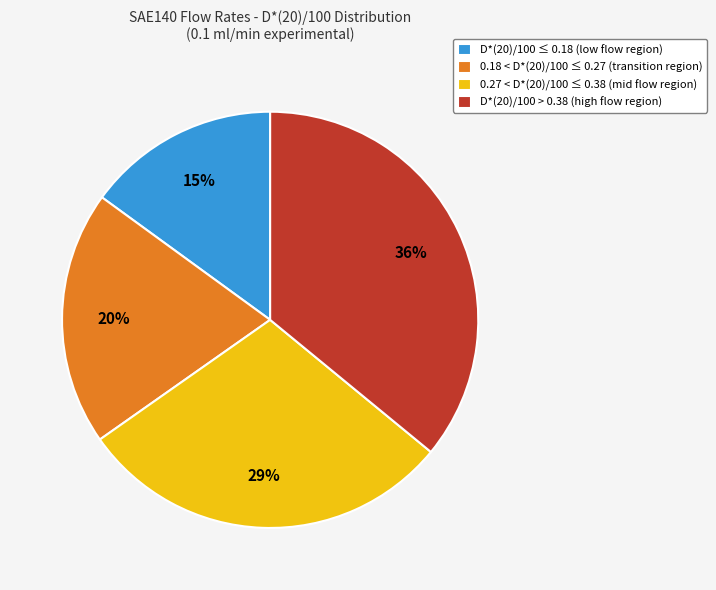

How many segments does this pie chart have?

4